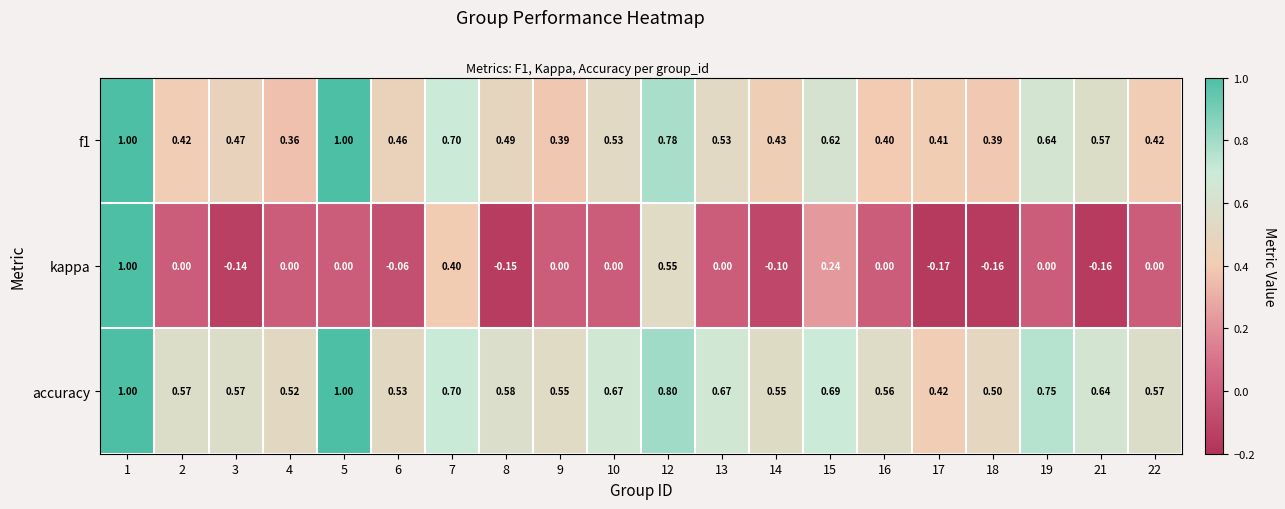

At how many categories does at least one series exceed 0?

20